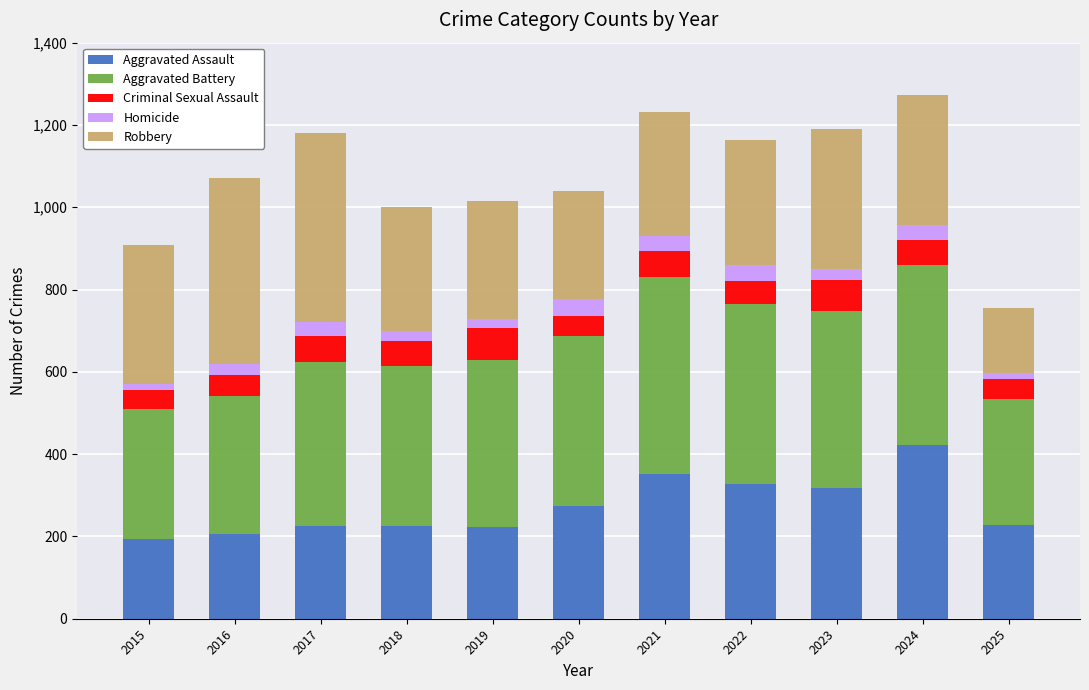

What is the total value across all series at 2021?

1231